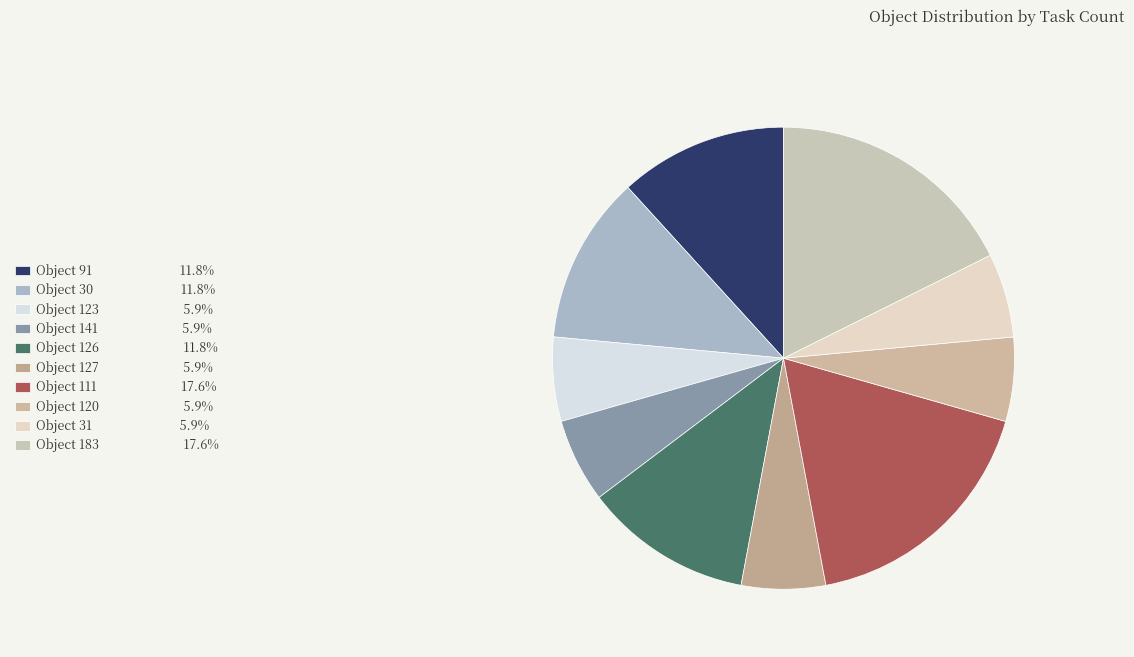

Between Object 123 and Object 30, which is larger?

Object 30